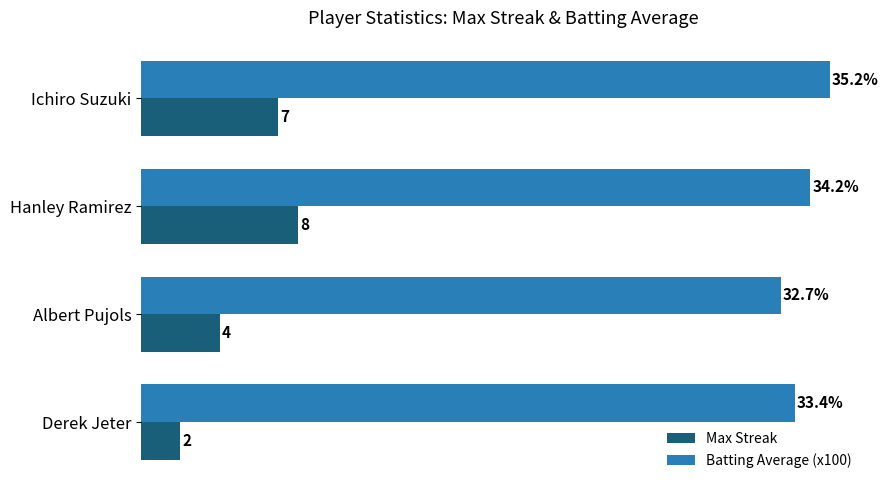

Rank the series by their maximum value, from highest to lowest.

Batting Average (x100), Max Streak